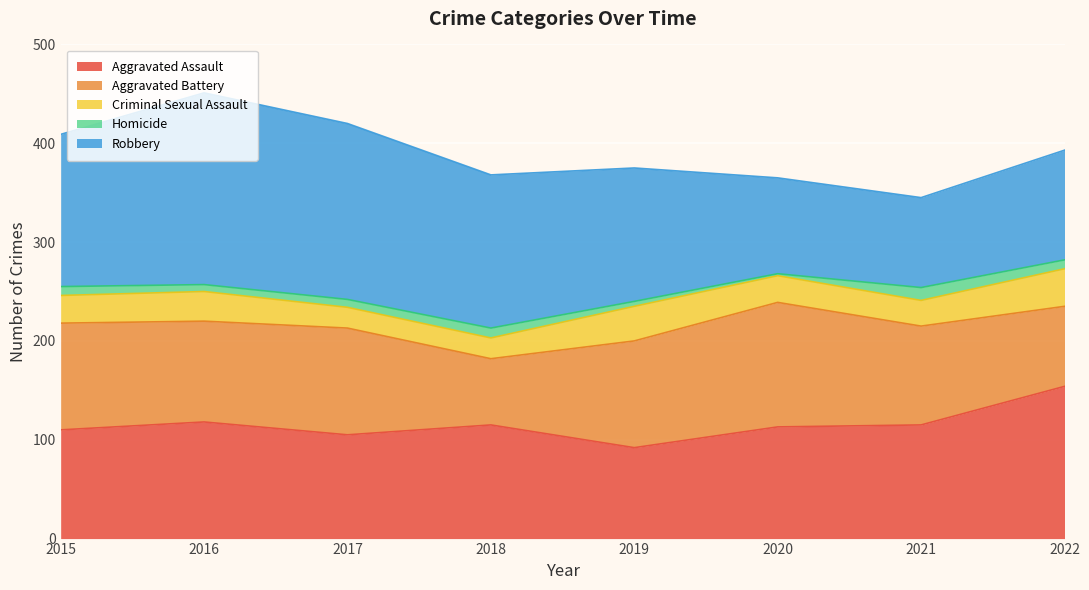

Reading left to right, transcribe all the data shown in this chart.

Aggravated Assault: 110	118	105	115	92	113	115	154
Aggravated Battery: 108	102	108	67	108	126	100	81
Criminal Sexual Assault: 28	30	21	21	35	27	26	38
Homicide: 9	7	8	10	5	2	13	9
Robbery: 154	194	178	155	135	97	91	111